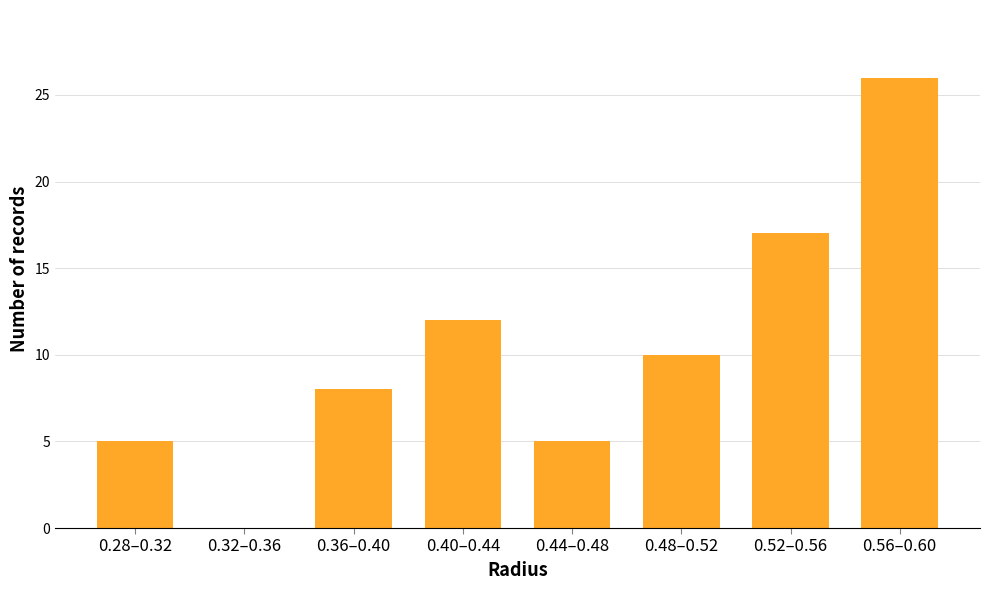

Reading left to right, extract all data points from this chart.

0.28–0.32=5	0.32–0.36=0	0.36–0.40=8	0.40–0.44=12	0.44–0.48=5	0.48–0.52=10	0.52–0.56=17	0.56–0.60=26